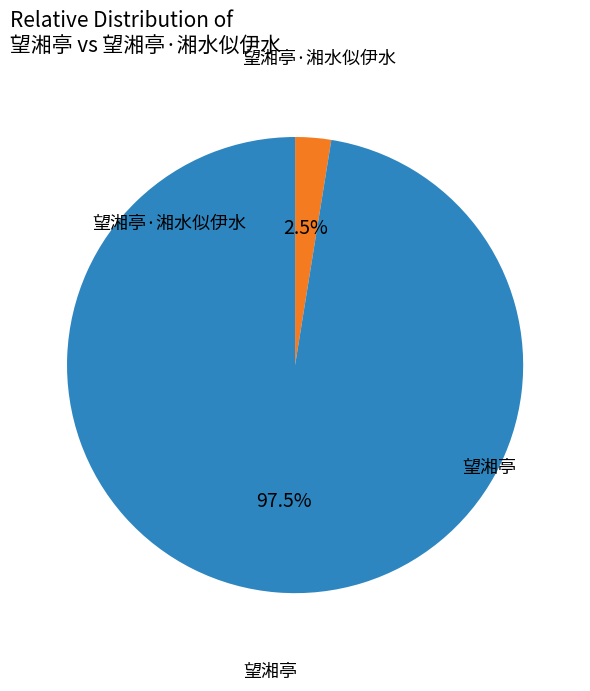

Is there any slice that represents more than half of the pie?

Yes